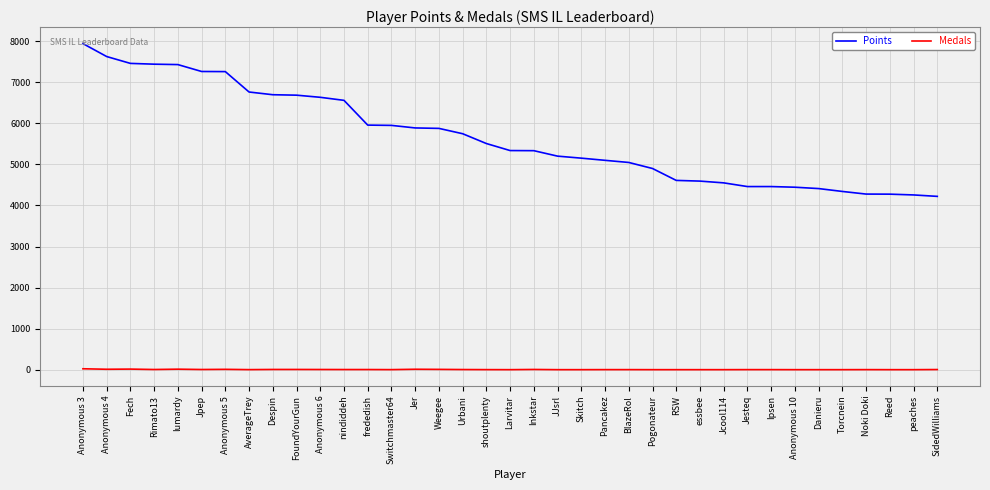

Is it true that Points equals 7942 at Anonymous 3?

True